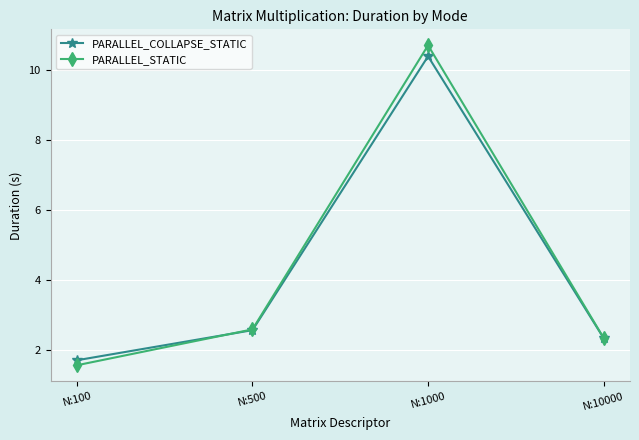

True or false: PARALLEL_COLLAPSE_STATIC has a value of 0.6 at N:100.

False